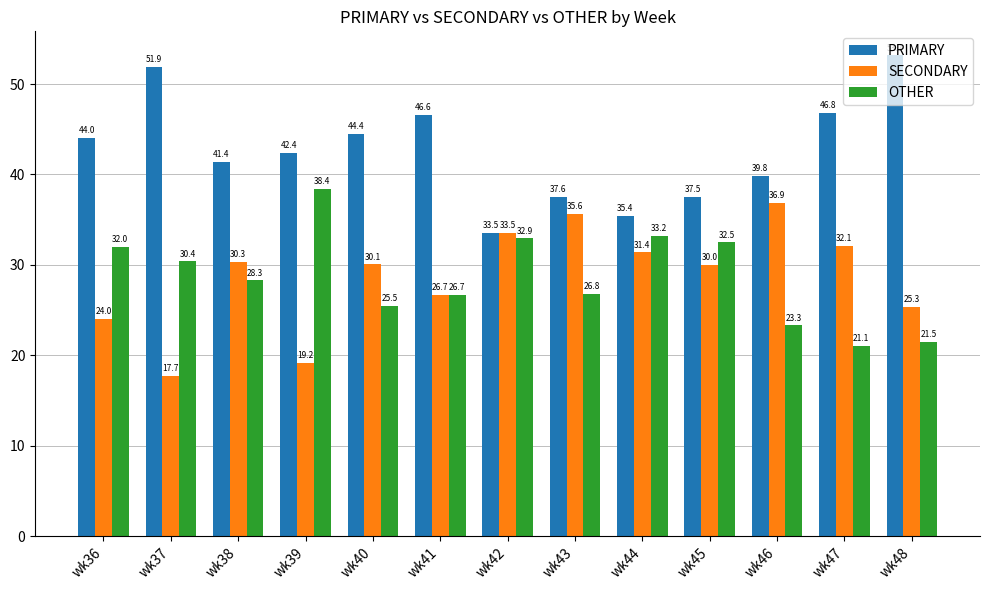

Which label corresponds to the largest value in the chart?

wk48